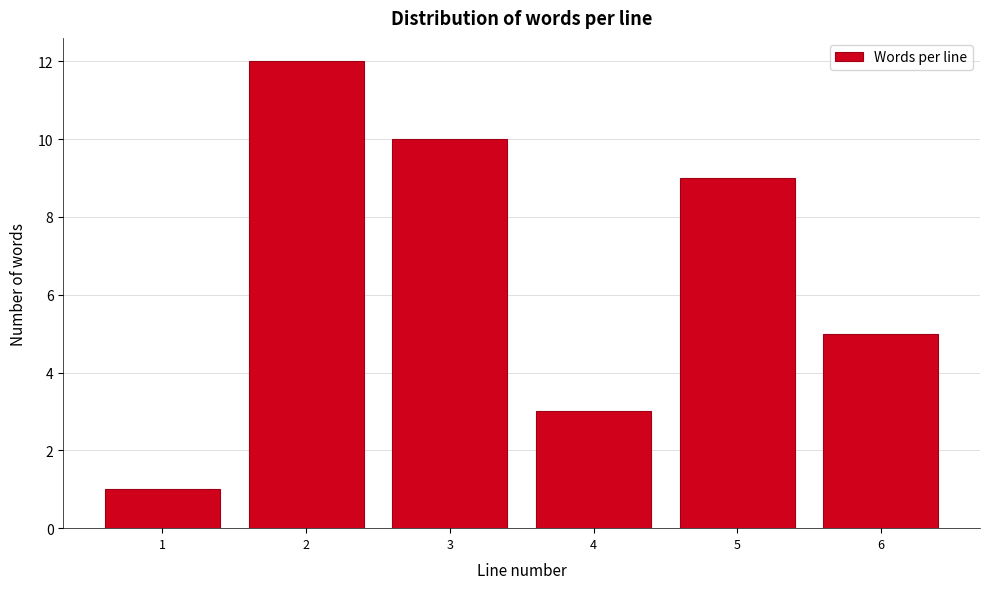

Reading left to right, list all the values displayed in this chart.

1	12	10	3	9	5